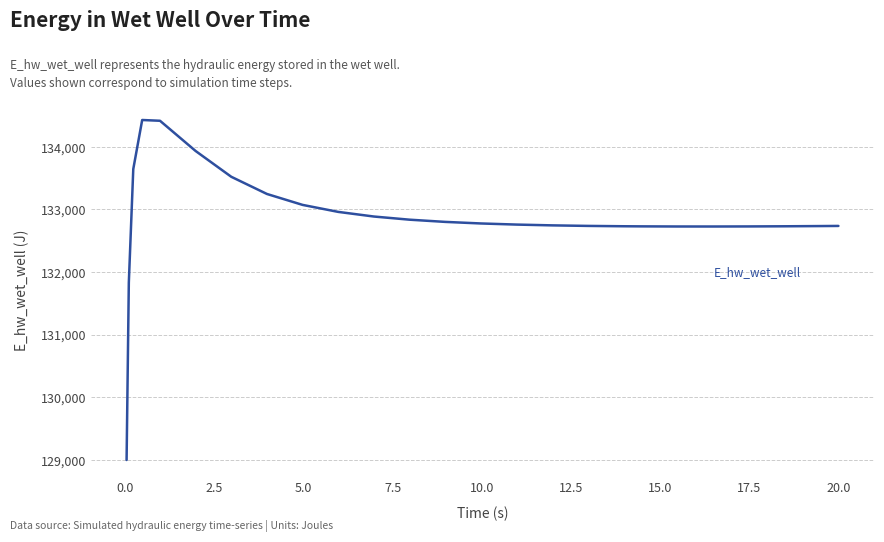

What is the greatest value displayed?

134429.0